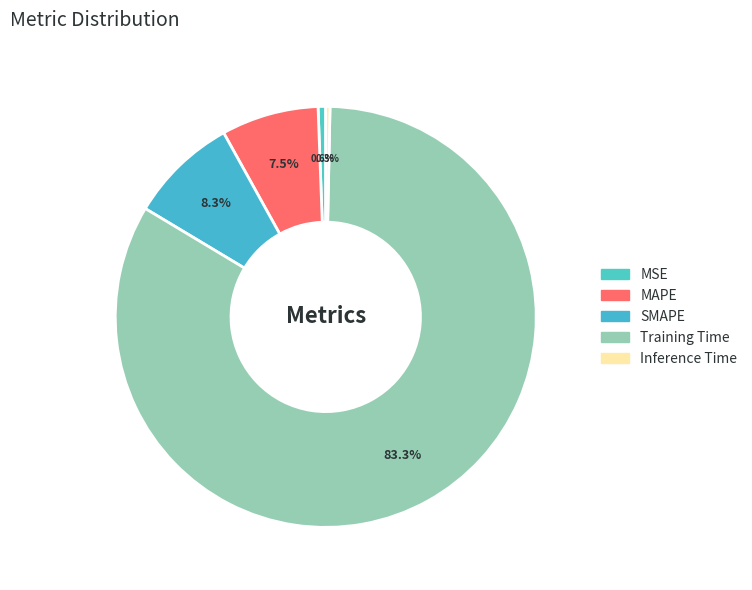

To the nearest percent, what portion does Training Time represent?

83%